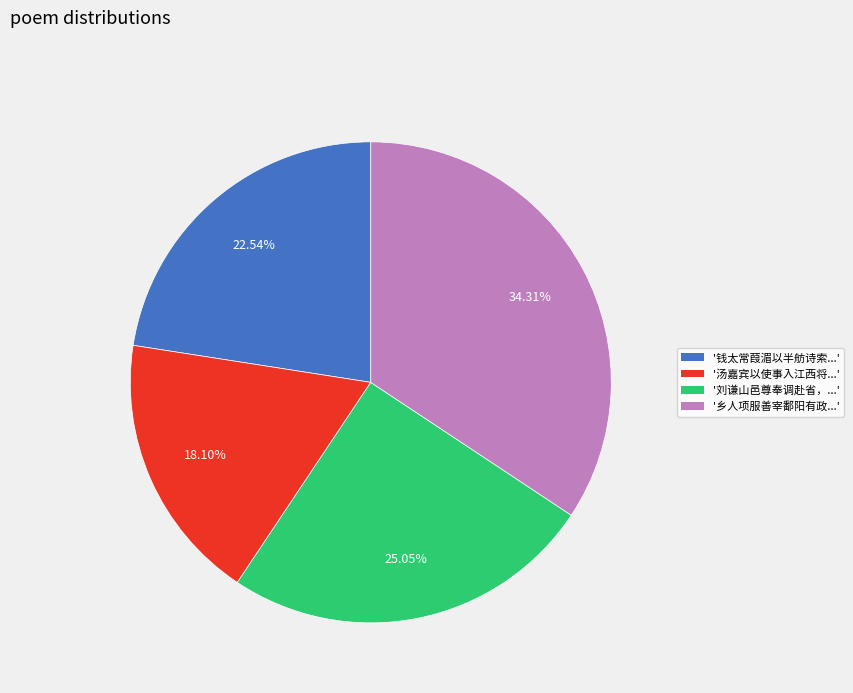

Is there a majority slice in this chart?

No